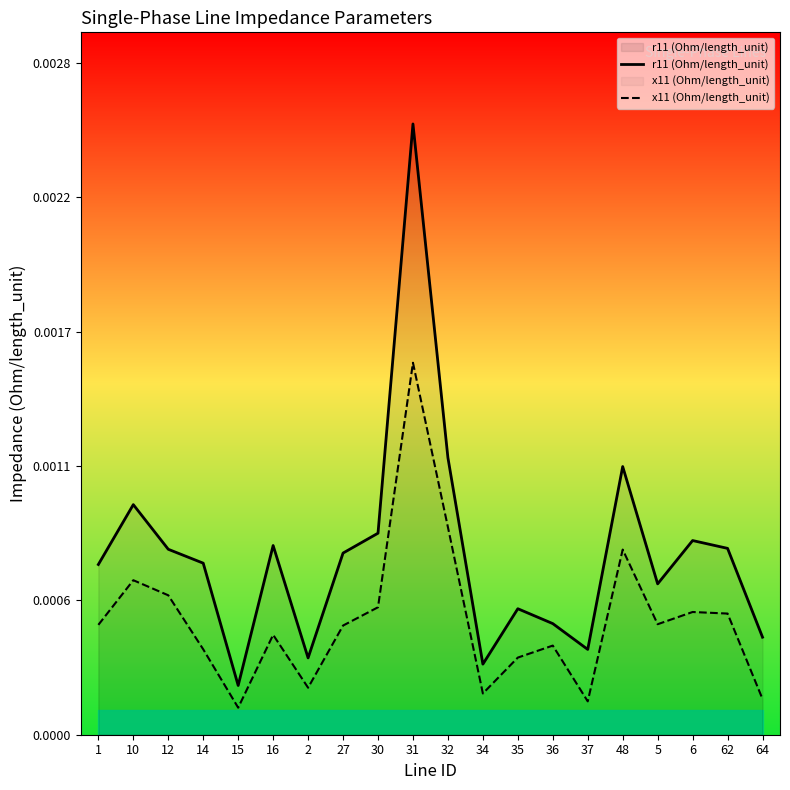

Rank the series by their maximum value, from lowest to highest.

x11 (Ohm/length_unit), r11 (Ohm/length_unit)